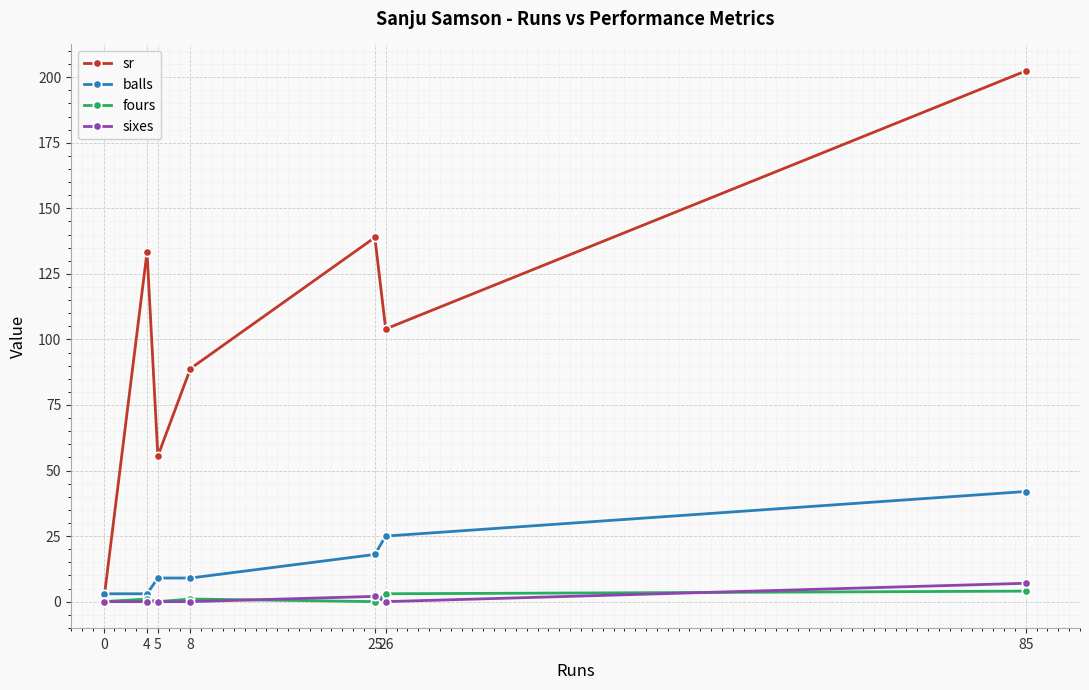

What is the total value across all series at 25?

158.9